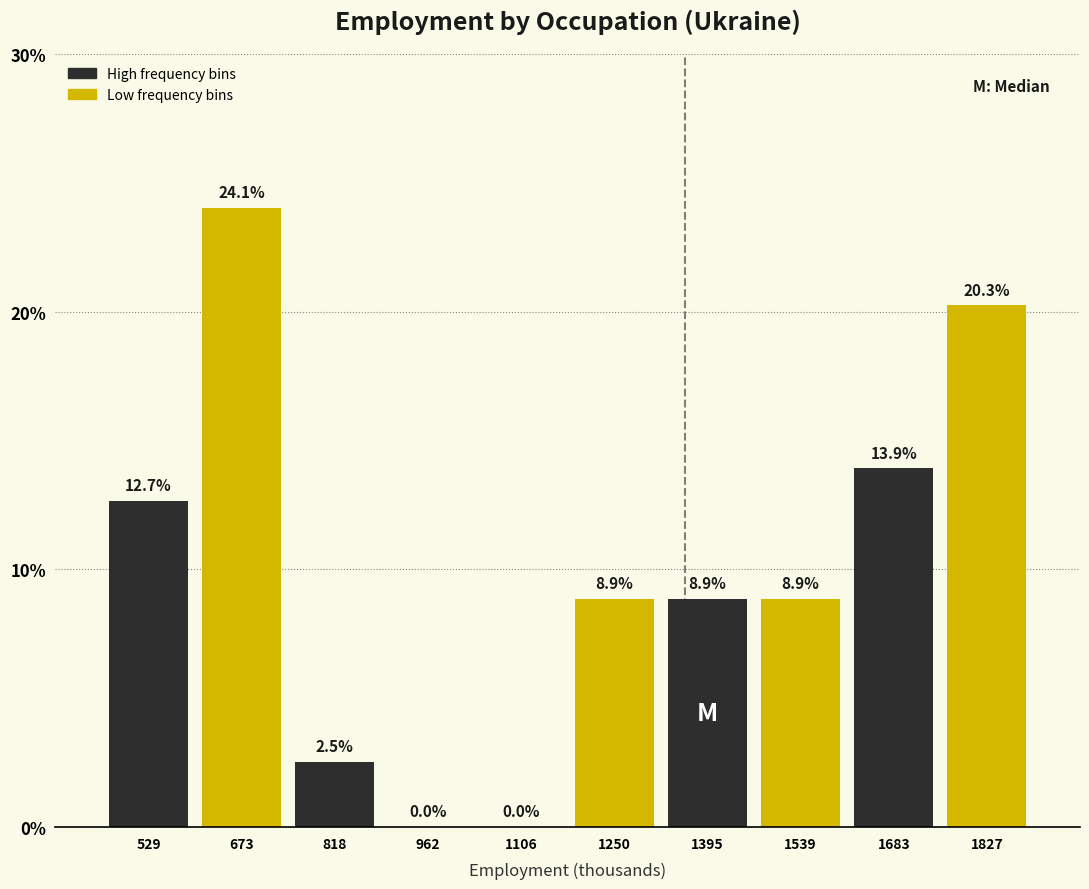

Reading left to right, transcribe this chart: for each bar, give the range it covers on the x-axis and its height. The bar edges are not printed on the chart, so give them approximately, as read against the axis.

460 to 600: 12.7
600 to 740: 24.1
740 to 900: 2.5
900 to 1040: 0.0
1040 to 1180: 0.0
1180 to 1320: 8.9
1320 to 1460: 8.9
1460 to 1620: 8.9
1620 to 1760: 13.9
1760 to 1900: 20.3